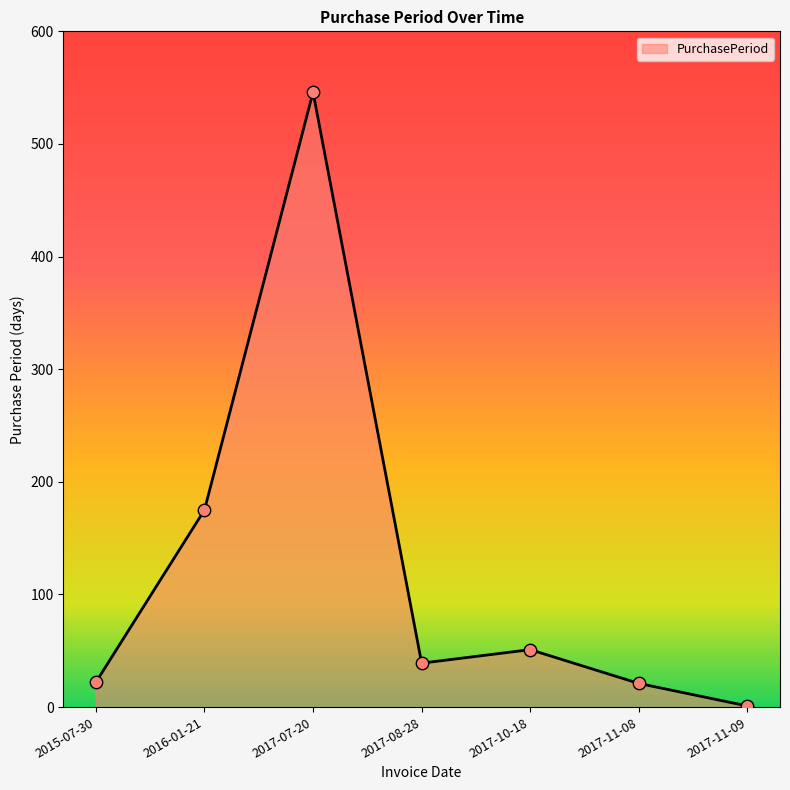

Between 2017-07-20 and 2017-10-18, which is larger?

2017-07-20